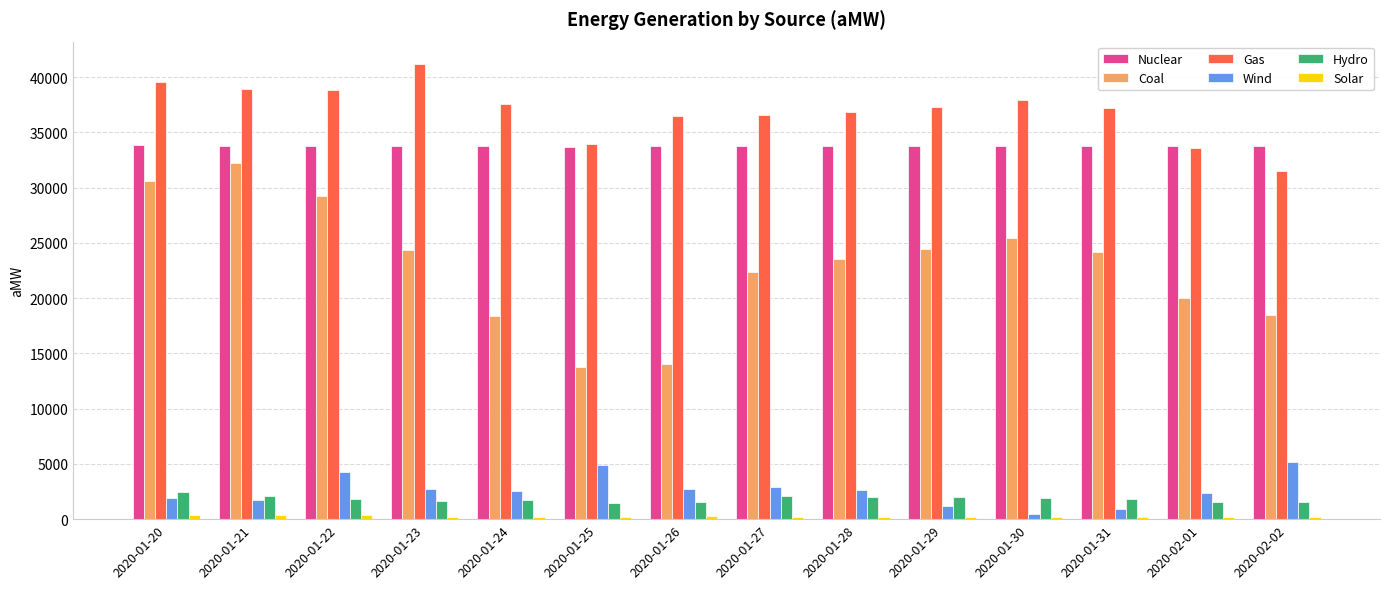

The value of Gas at 2020-02-01 is 45216.7. True or false?

False